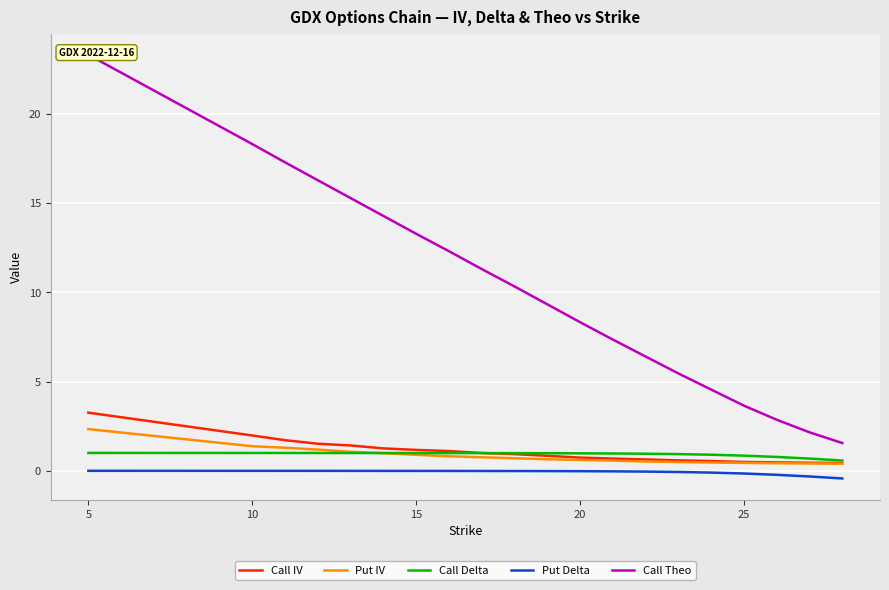

Reading left to right, transcribe all the data shown in this chart.

Call IV: 3.3	2.0	1.7	1.5	1.4	1.3	1.2	1.1	1.0	0.9	0.8	0.7	0.7	0.6	0.6	0.5	0.5	0.5	0.5	0.4
Put IV: 2.3	1.4	1.3	1.2	1.1	1.0	0.9	0.8	0.8	0.7	0.6	0.6	0.6	0.5	0.5	0.5	0.4	0.4	0.4	0.4
Call Delta: 1.0	1.0	1.0	1.0	1.0	1.0	1.0	1.0	1.0	1.0	1.0	1.0	1.0	1.0	0.9	0.9	0.8	0.8	0.7	0.6
Put Delta: -0.0	-0.0	-0.0	-0.0	-0.0	-0.0	-0.0	-0.0	-0.0	-0.0	-0.0	-0.0	-0.0	-0.0	-0.1	-0.1	-0.2	-0.2	-0.3	-0.4
Call Theo: 23.3	18.3	17.3	16.3	15.3	14.3	13.3	12.3	11.3	10.3	9.3	8.3	7.3	6.4	5.5	4.5	3.6	2.9	2.2	1.6